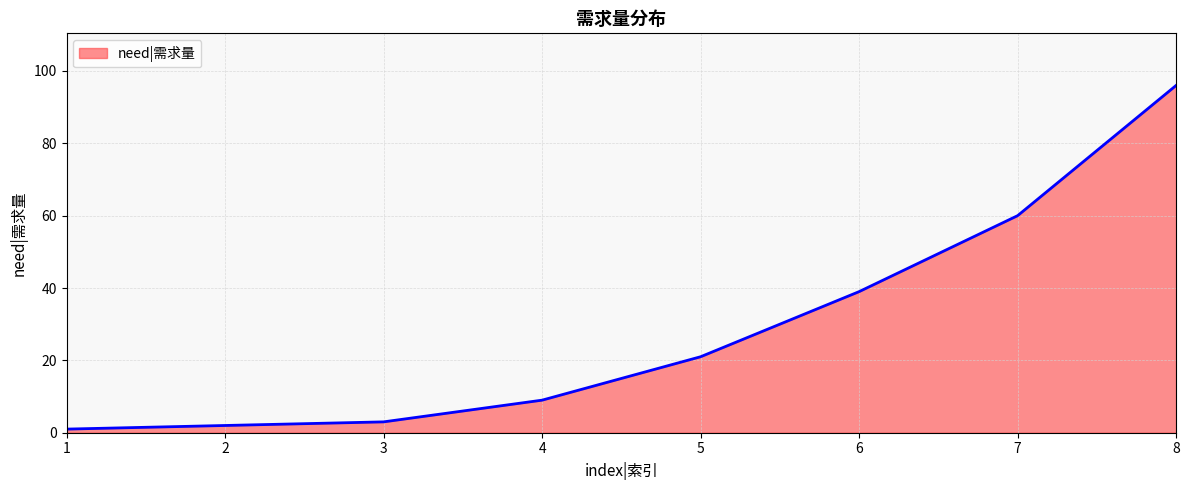

How many distinct data groups are displayed?

1